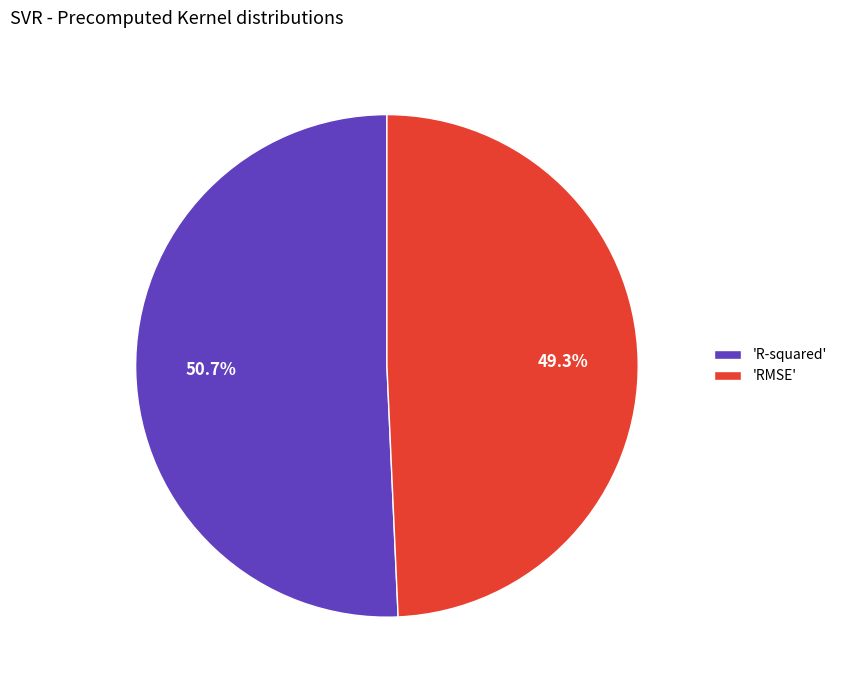

Rank the categories by value from lowest to highest.

'RMSE', 'R-squared'